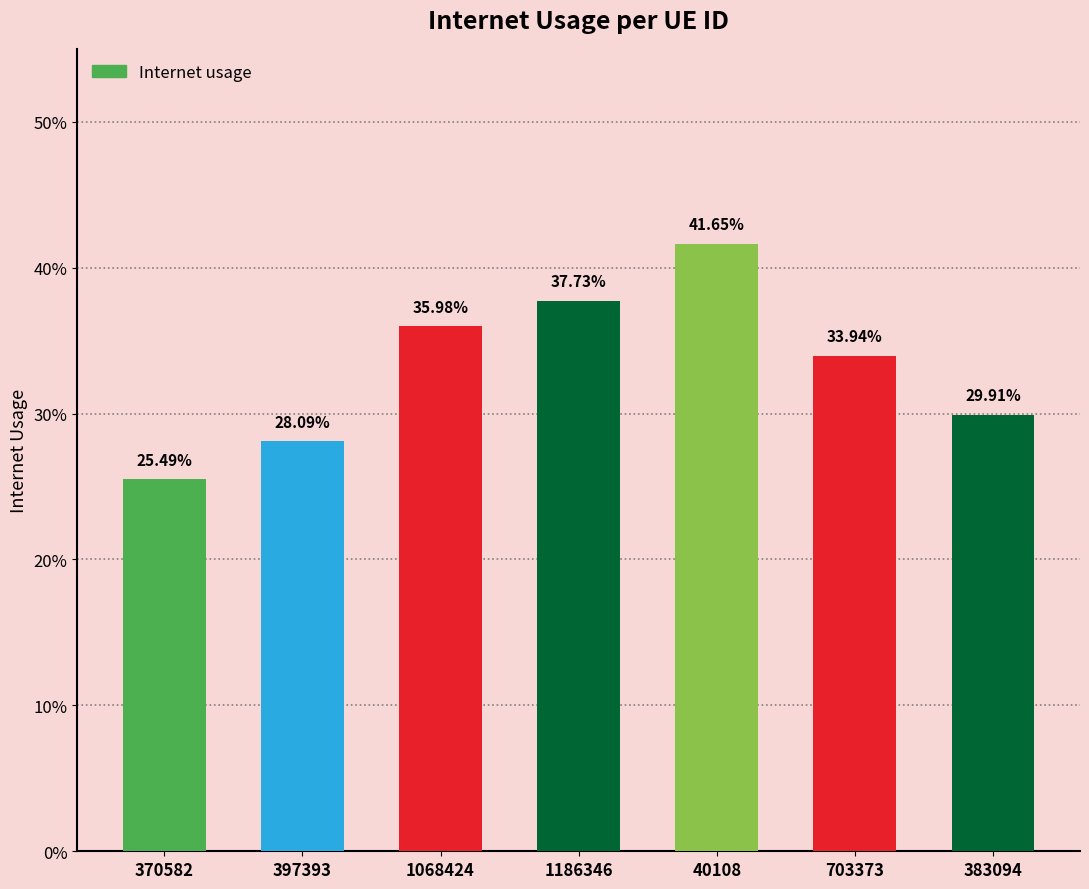

Are the bars horizontal?

No